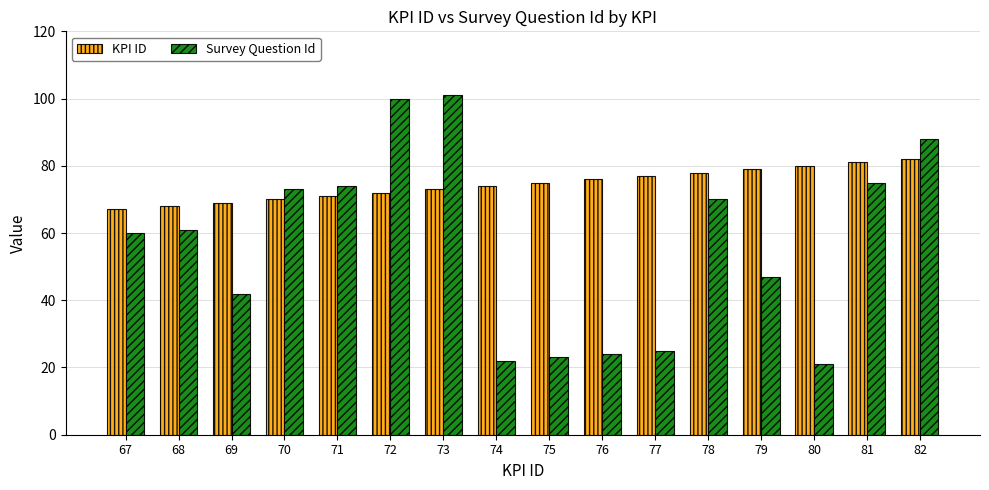

What is the difference between the maximum and minimum values in the KPI ID series?

15